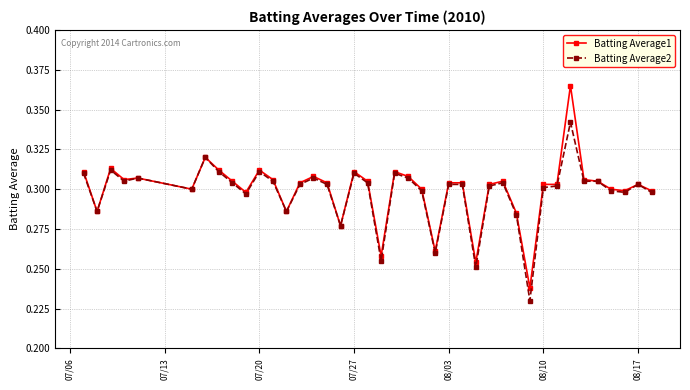

List the series in order of their peak value, lowest first.

Batting Average2, Batting Average1